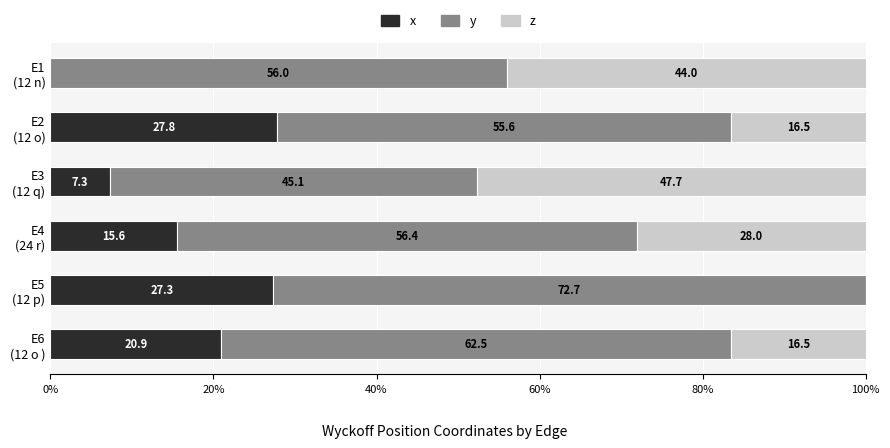

What position from the right is E1 (12 n)?

6